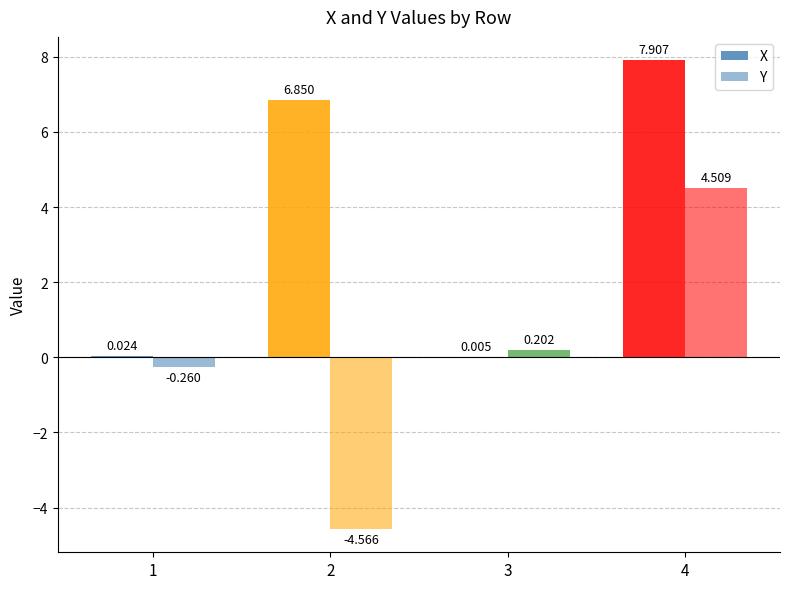

What is the sum of the X values at 1 and 4?

7.9